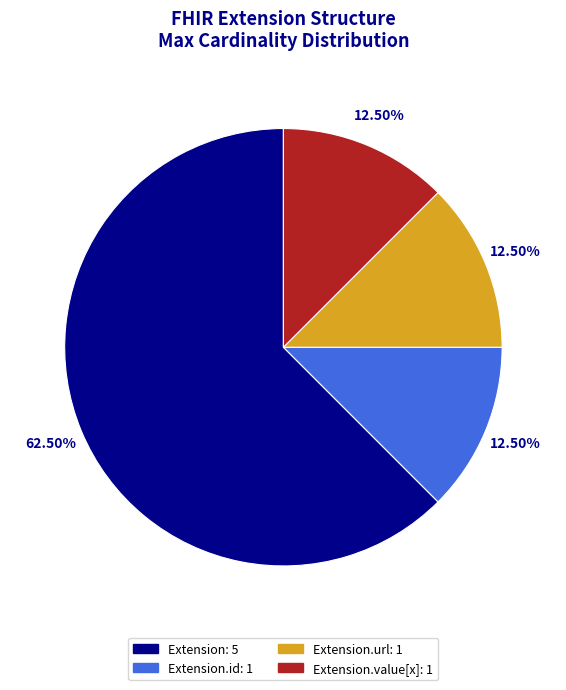

Is there a majority slice in this chart?

Yes